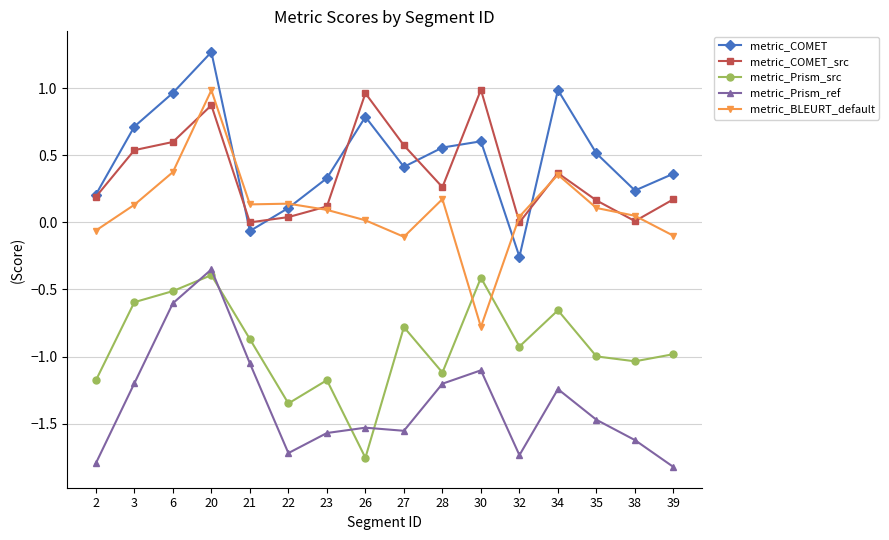

Is it true that metric_BLEURT_default equals 0.4 at 6?

True